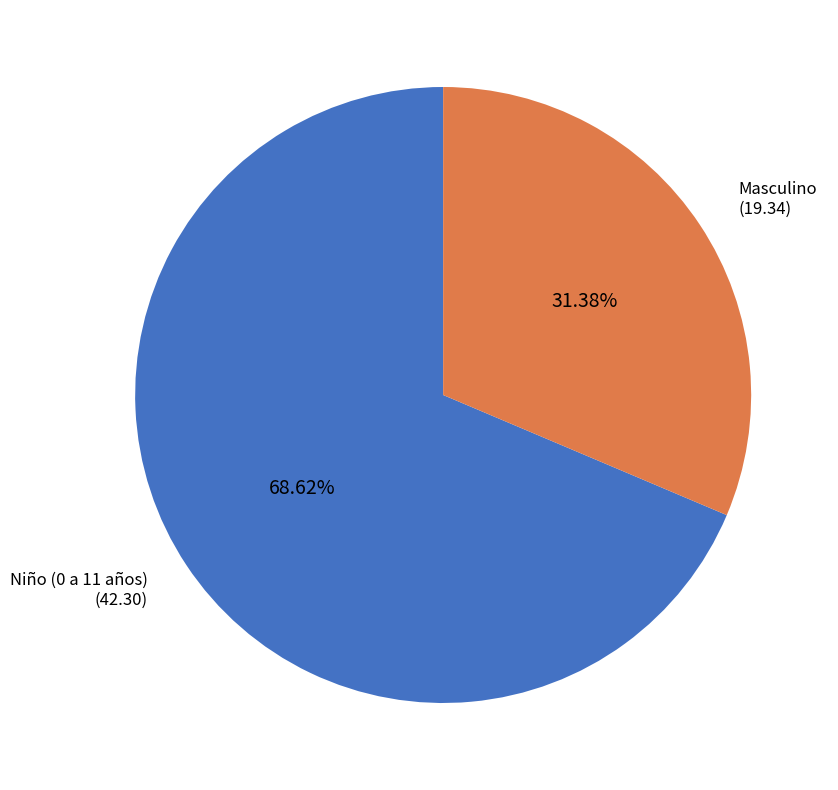

To the nearest percent, what percentage of the pie is Niño (0 a 11 años)?

69%